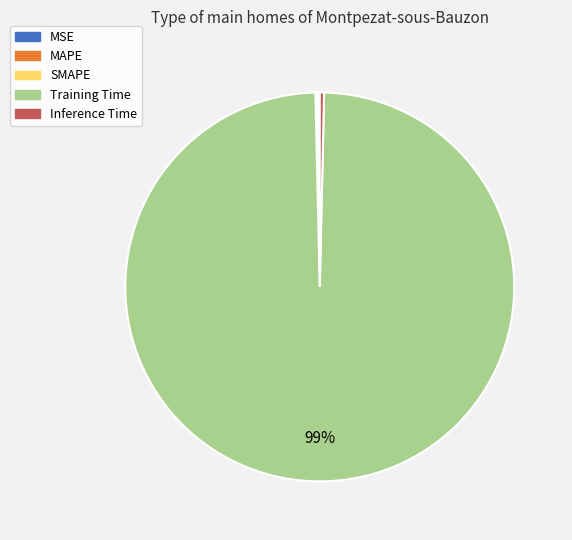

Is there a majority slice in this chart?

Yes